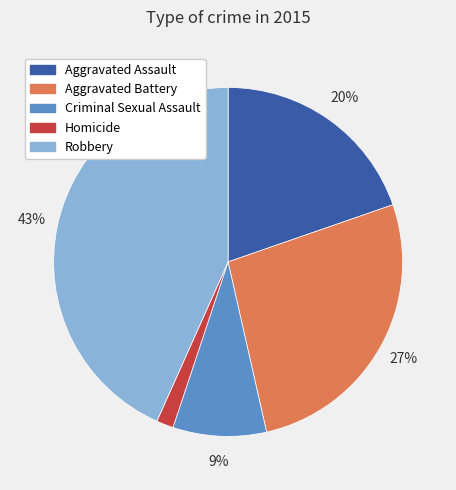

What is the ratio of the value at Aggravated Battery to the value at Aggravated Assault?

1.4